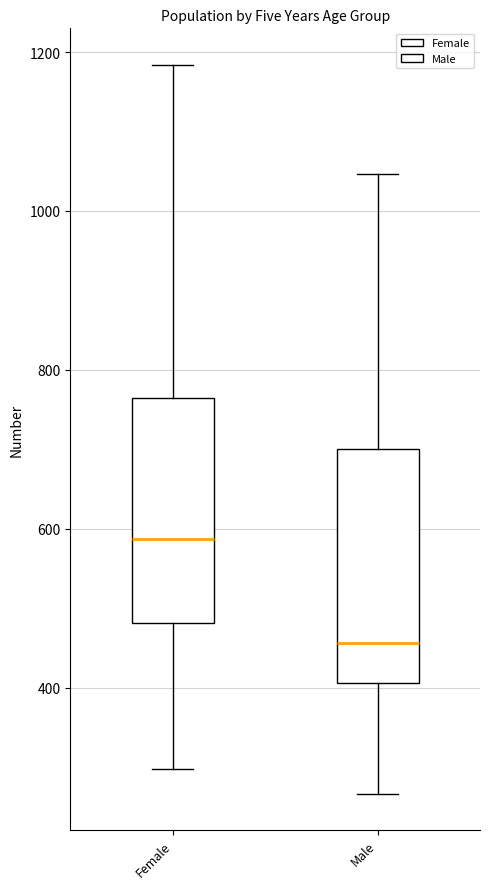

Reading left to right, read every box against the y-axis: the position of its median line, the range the box covers, and the ends of its whiskers. The values are not printed on the chart, so give them approximately, as read against the axis.

Female: median 580, box 480 to 760, whiskers 300 to 1180
Male: median 460, box 400 to 700, whiskers 260 to 1040